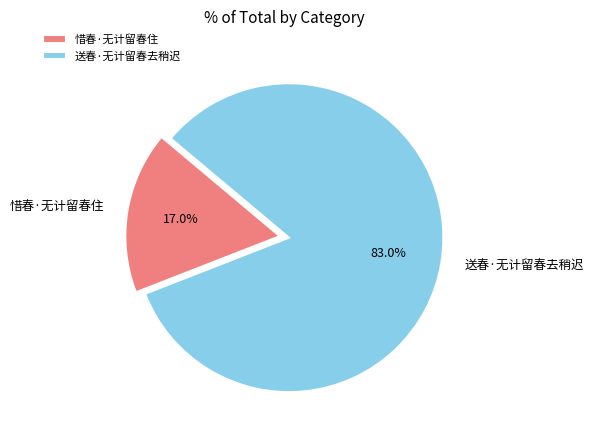

Rank the categories by value from highest to lowest.

送春·无计留春去稍迟, 惜春·无计留春住